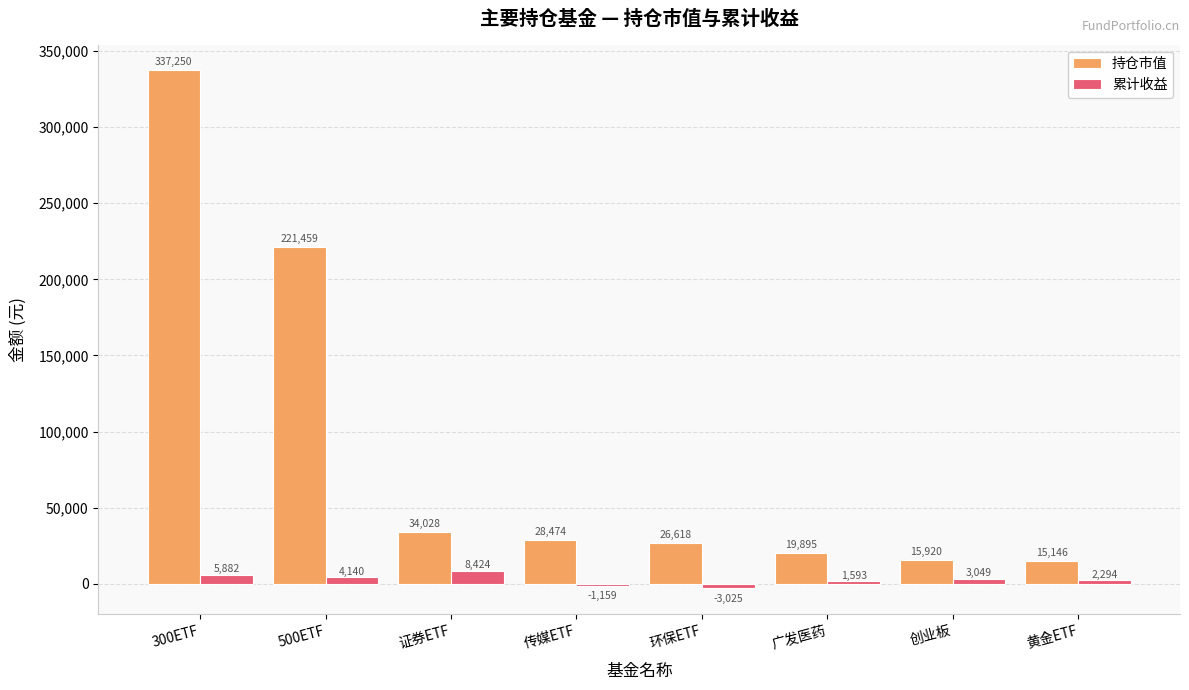

What is the maximum value for 累计收益?

8423.5